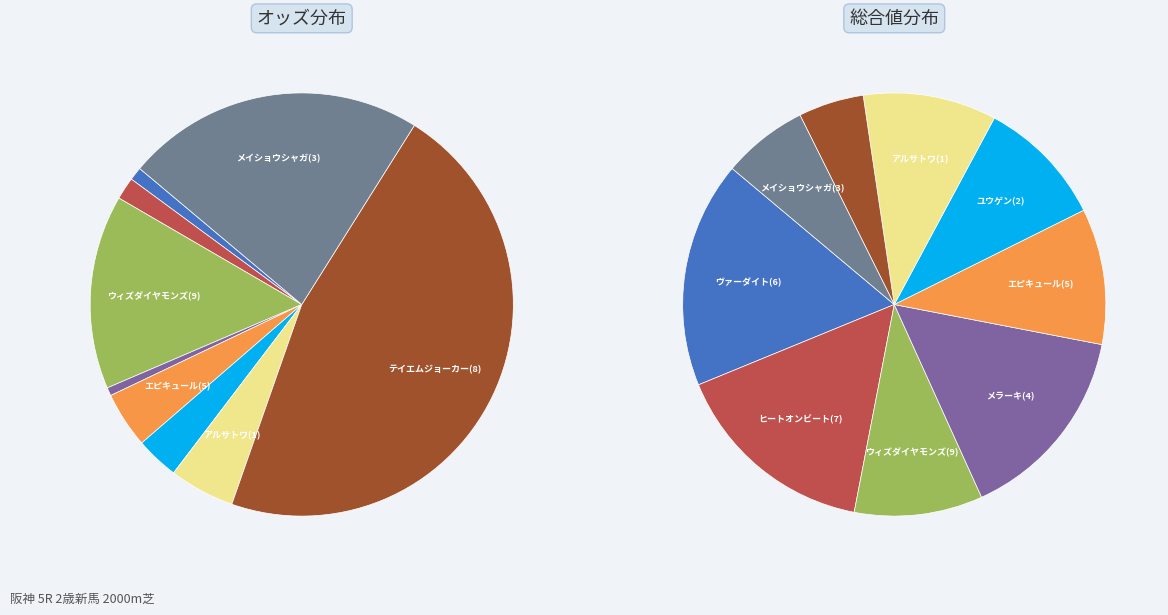

True or false: エピキュール(5) accounts for 10% of the total.

False